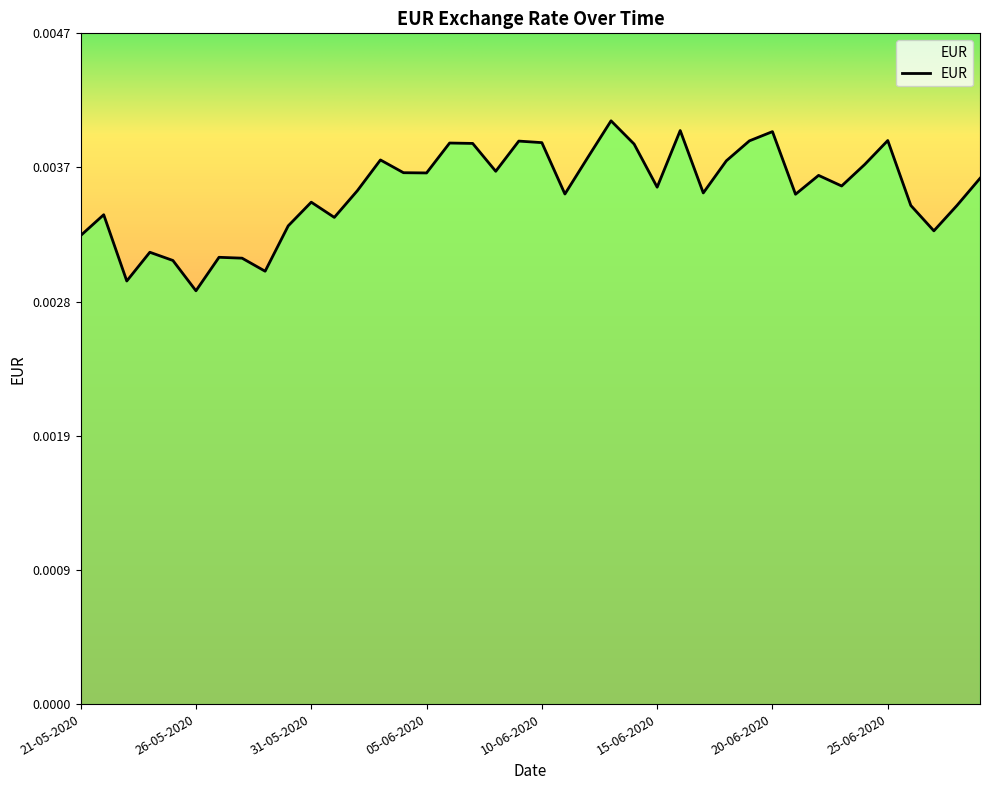

What is the sum of all values?

0.1